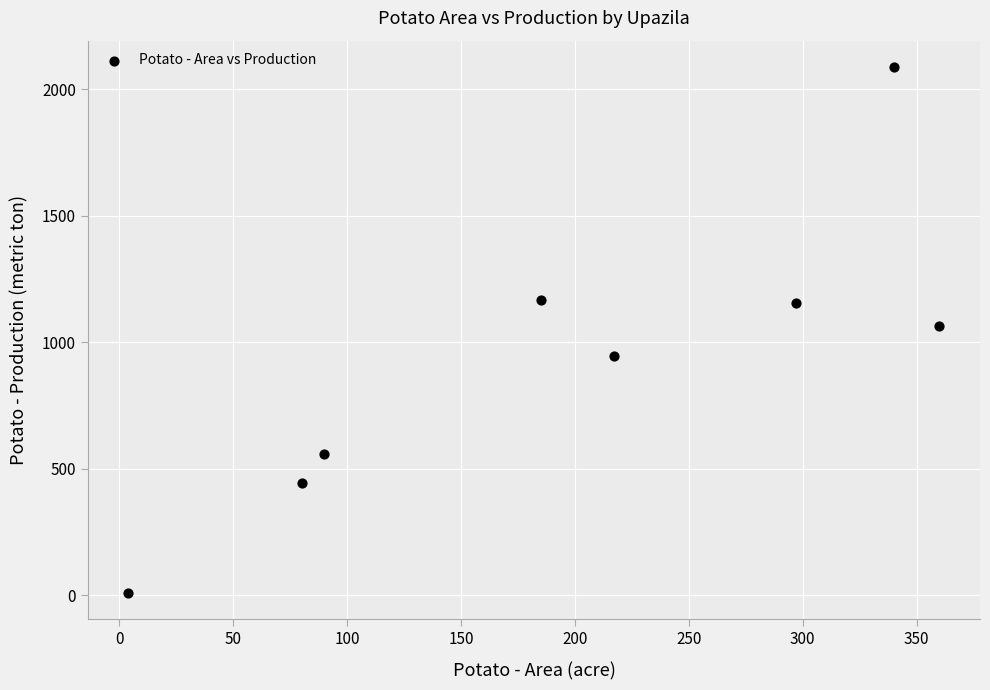

What is the average X value?

197